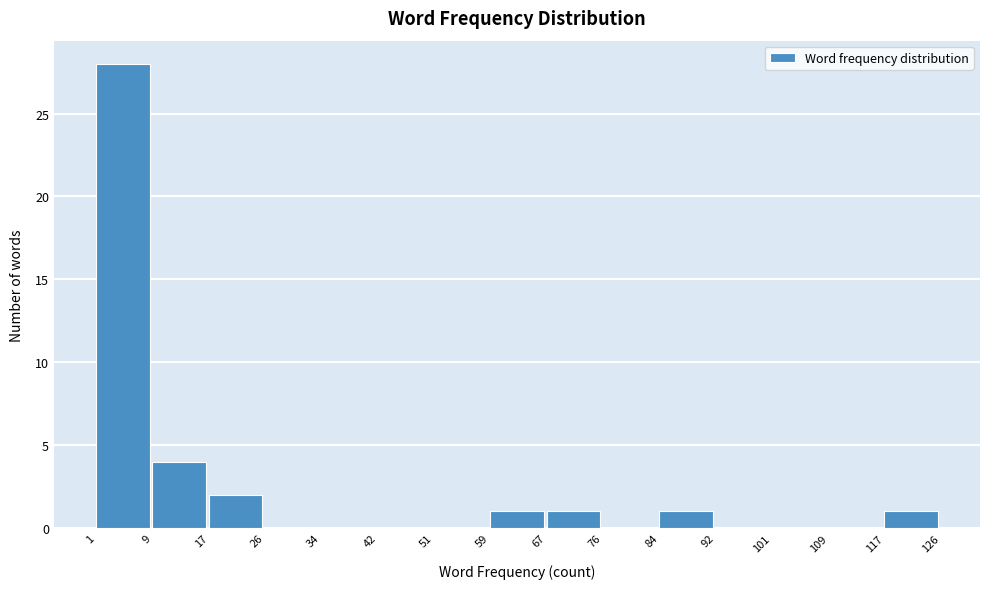

Which range on the x-axis has the tallest bar?

1 to 9